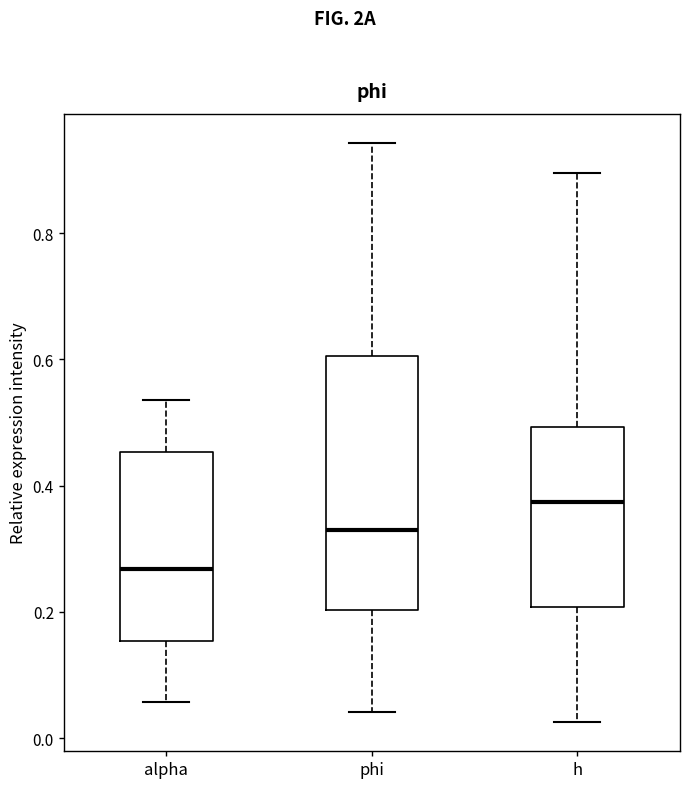

Comparing the boxes themselves (not the whiskers), which one is the tallest?

phi